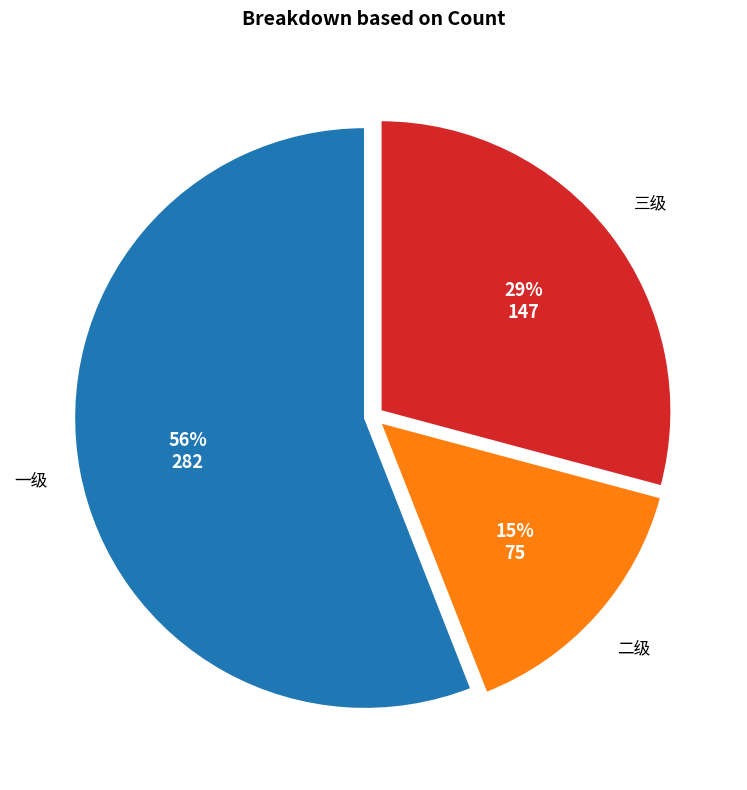

Which category has the biggest portion of the pie?

一级